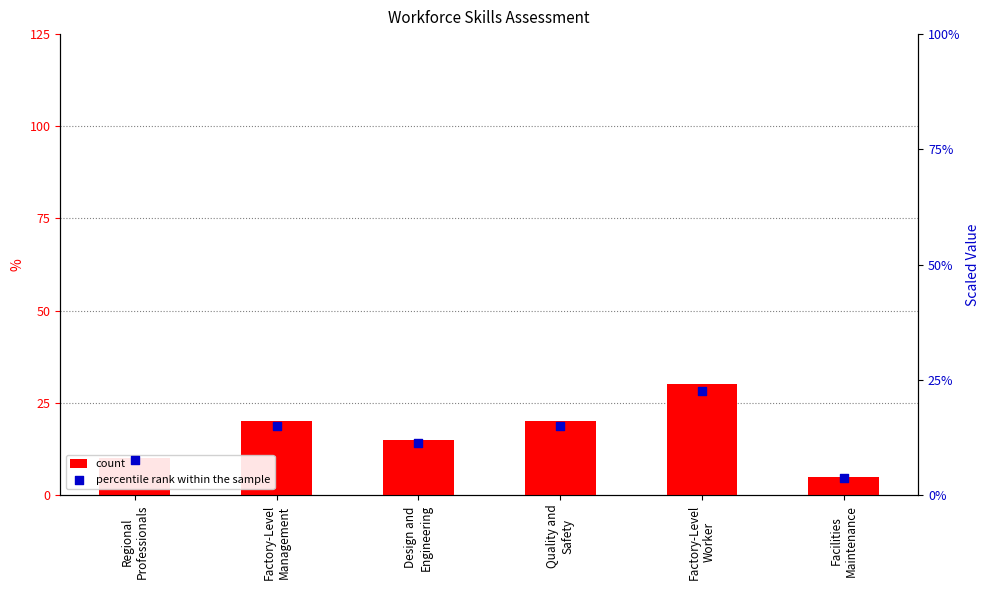

What is the total value across all series at Factory-Level
Management?

35.0